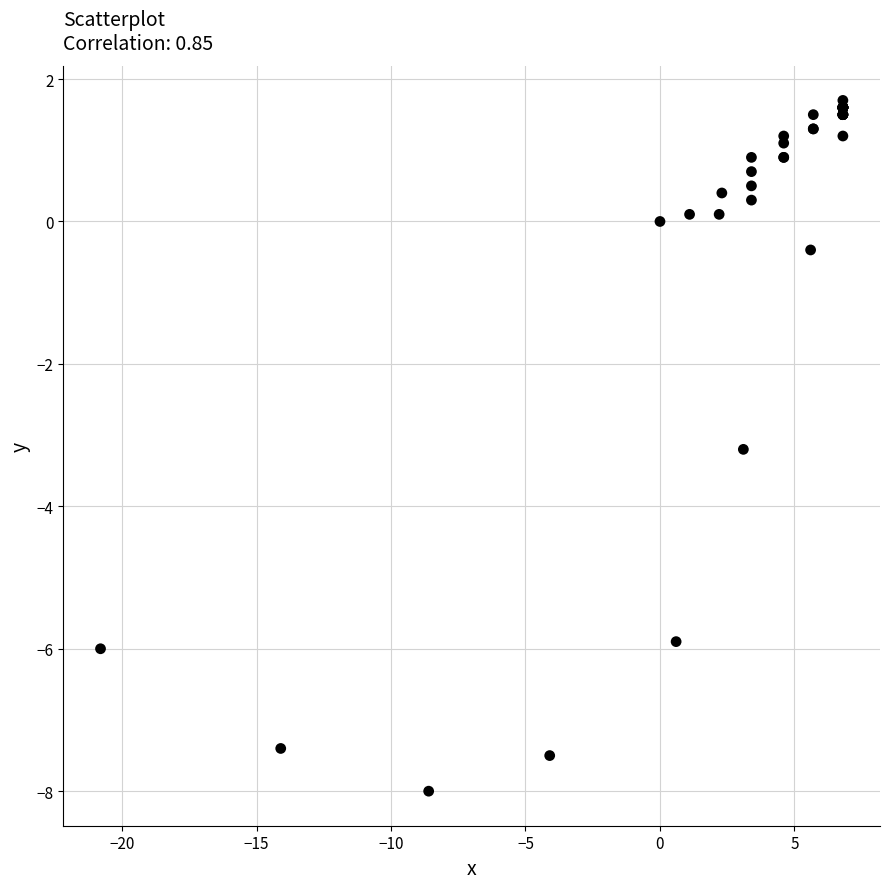

What Y value in the scatter plot is closest to -3?

-3.2